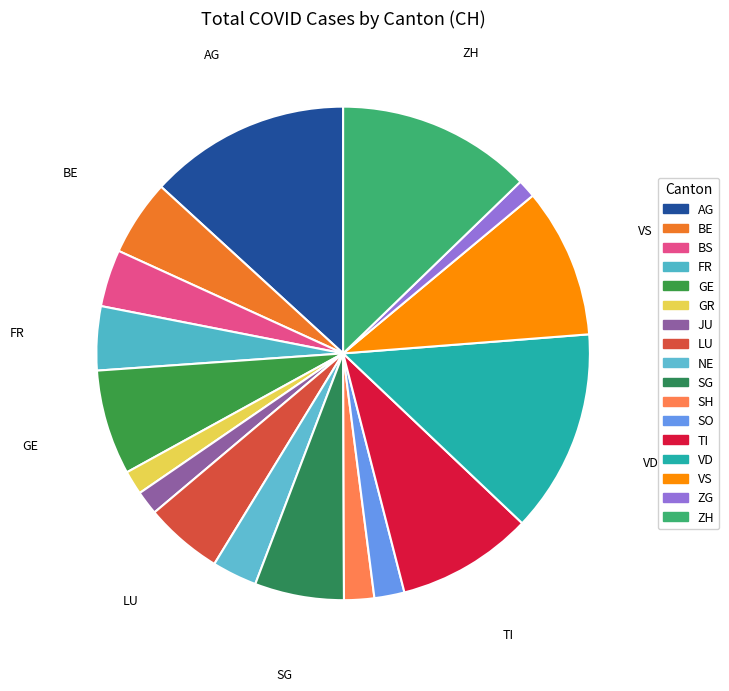

Is it true that GE is 17% of the pie?

False